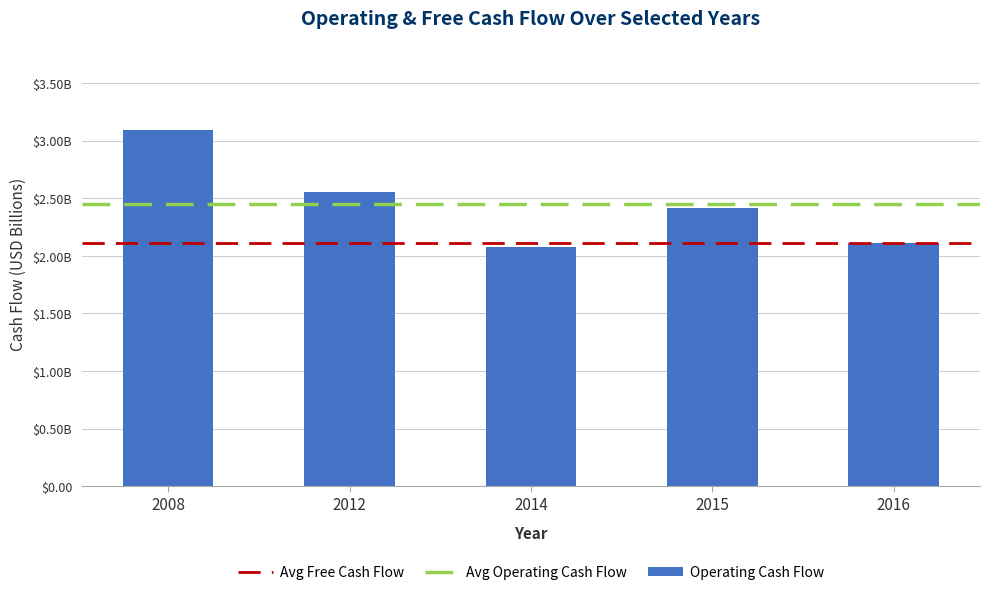

Rank the categories by value from lowest to highest.

2014, 2016, 2015, 2012, 2008